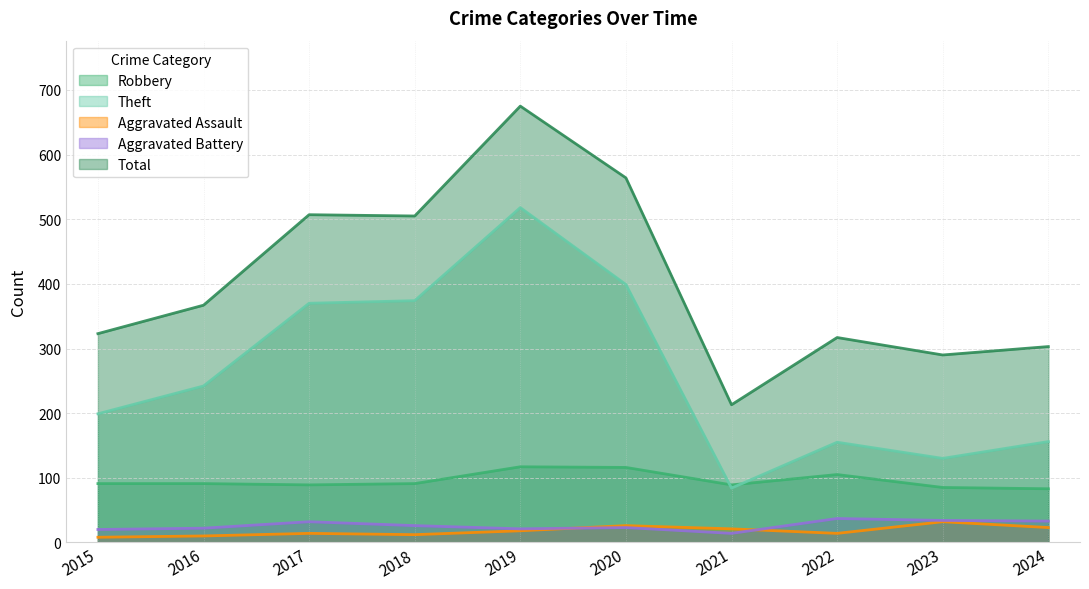

Rank the series at 2018 from highest to lowest value.

Total, Theft, Robbery, Aggravated Battery, Aggravated Assault